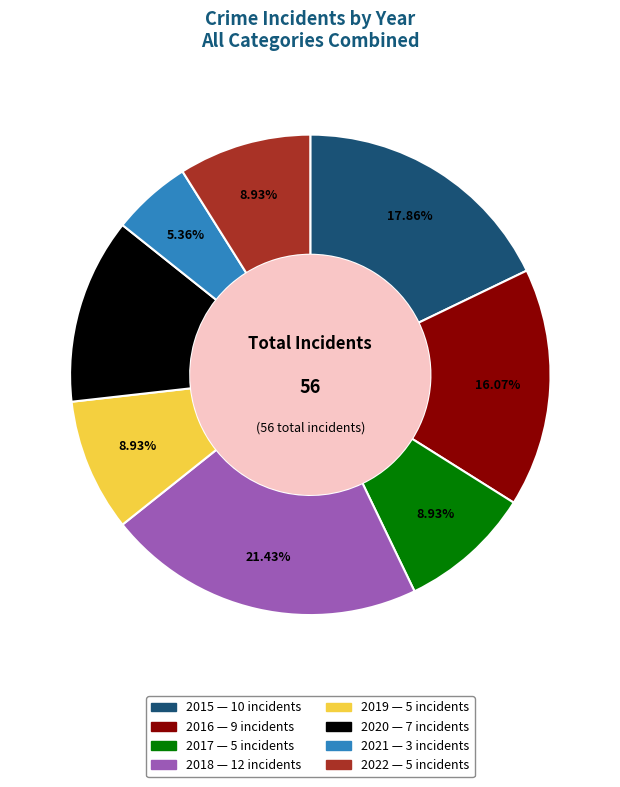

What is the smallest slice in the pie chart?

2021